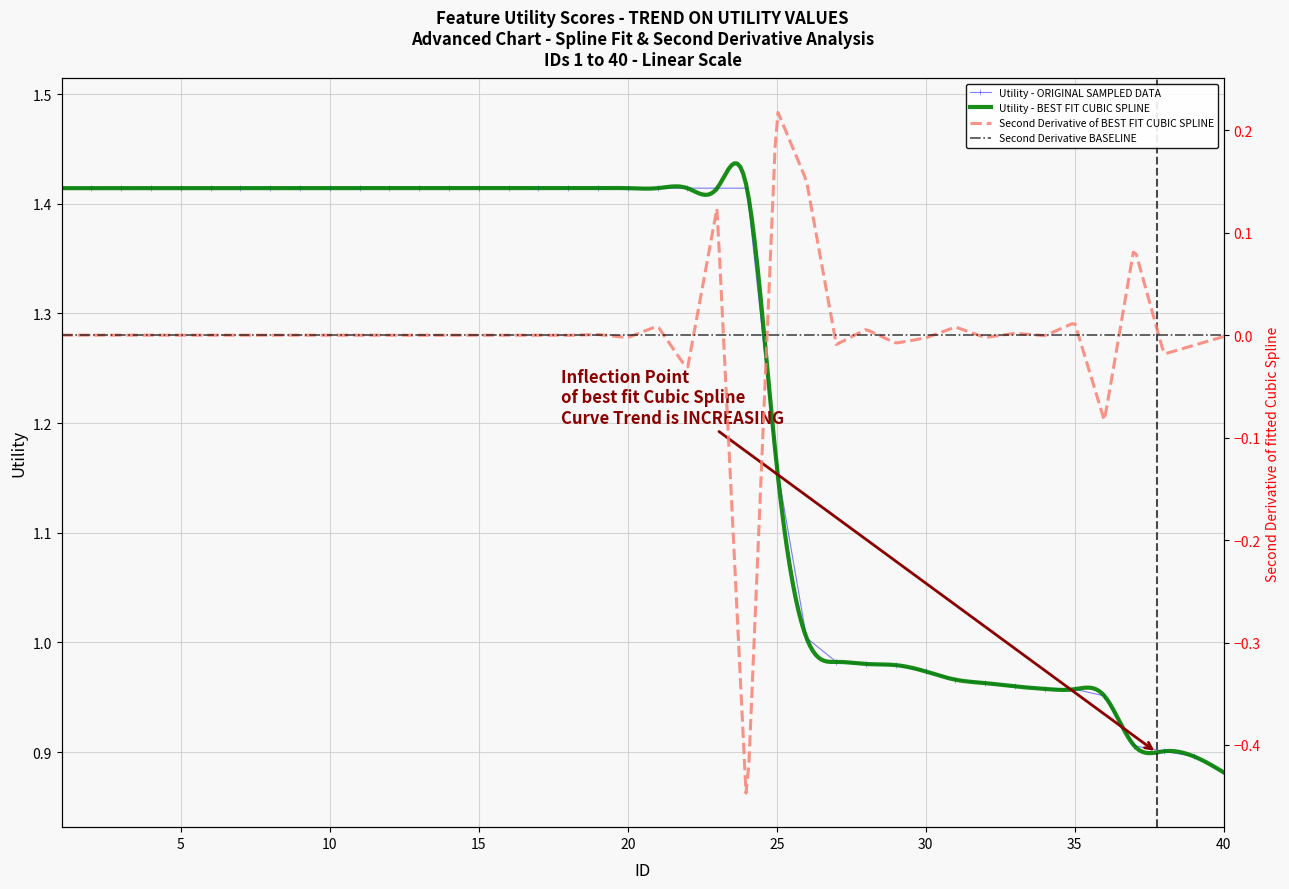

Is it true that the value at 20 is 1.4?

True